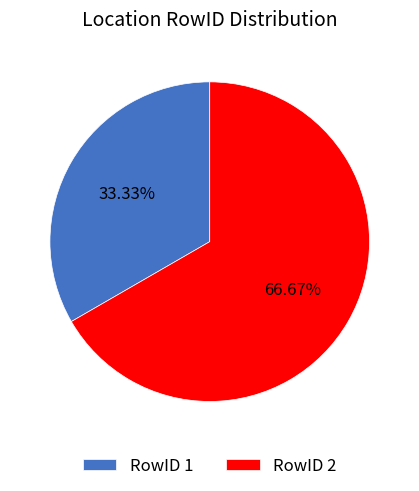

Do RowID 2 and RowID 1 together represent more than half of the pie?

Yes